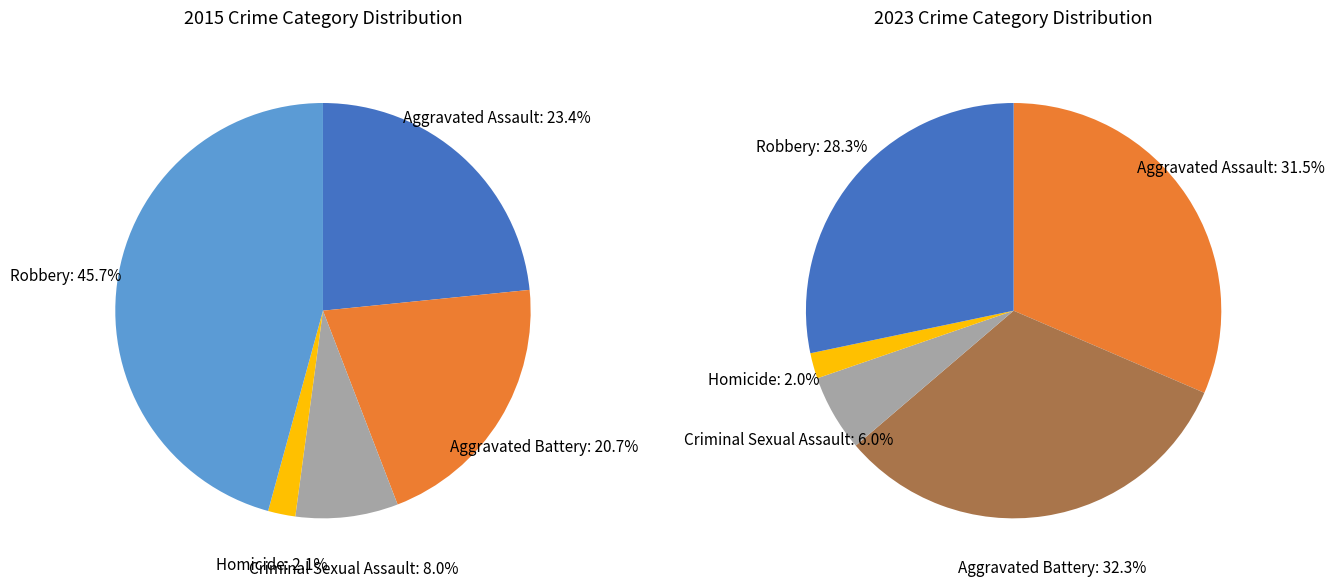

What percentage is NOT represented by Homicide?

97.9%